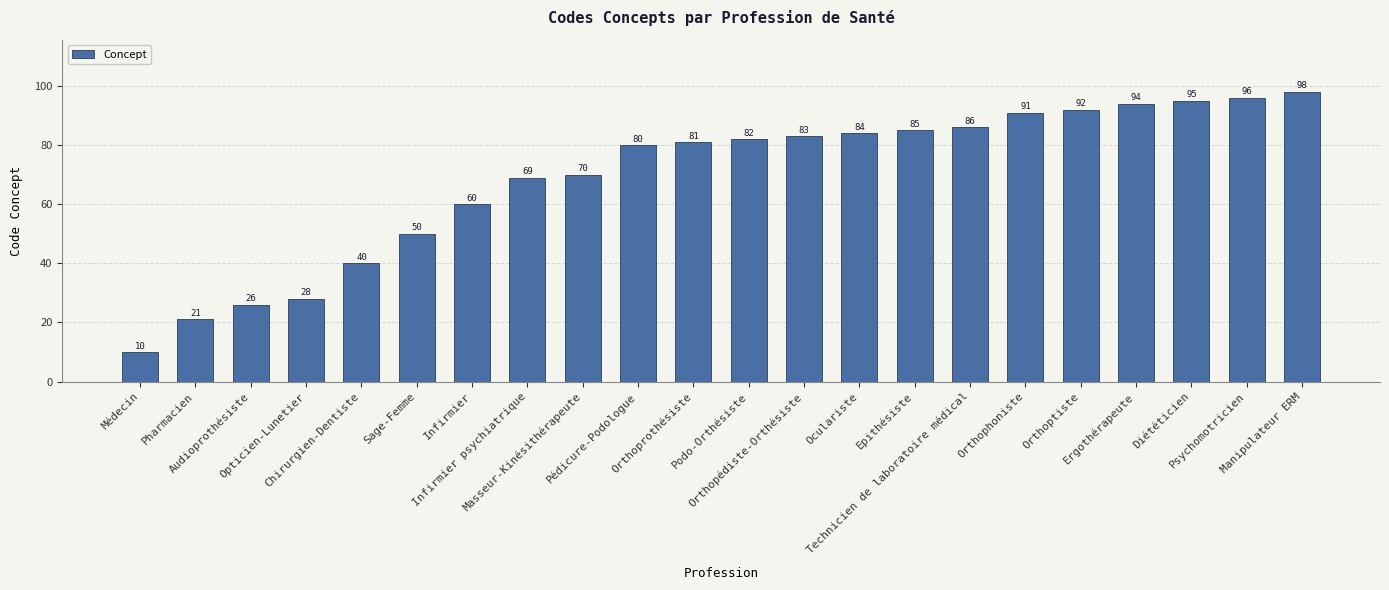

Rank the categories by value from highest to lowest.

Manipulateur ERM, Psychomotricien, Diététicien, Ergothérapeute, Orthoptiste, Orthophoniste, Technicien de laboratoire médical, Epithésiste, Oculariste, Orthopédiste-Orthésiste, Podo-Orthésiste, Orthoprothésiste, Pédicure-Podologue, Masseur-Kinésithérapeute, Infirmier psychiatrique, Infirmier, Sage-Femme, Chirurgien-Dentiste, Opticien-Lunetier, Audioprothésiste, Pharmacien, Médecin